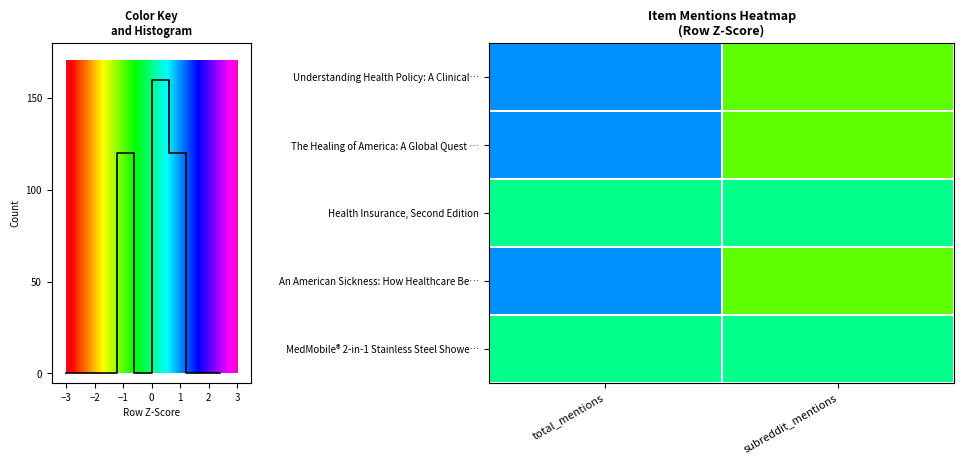

True or false: MedMobile® 2-in-1 Stainless Steel Showe… has a value of 0 at total_mentions.

True